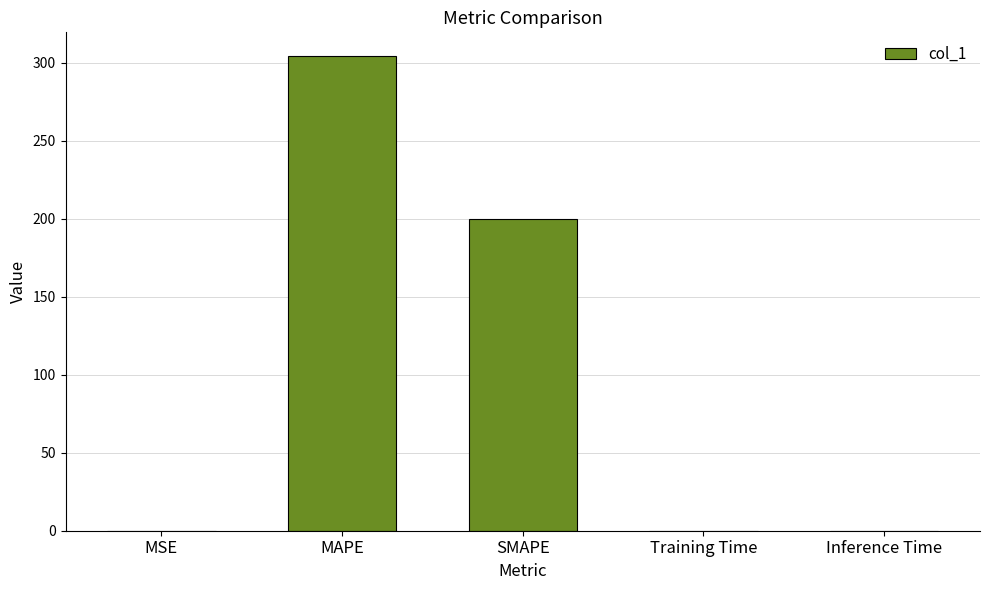

At which label is the value closest to 152?

SMAPE